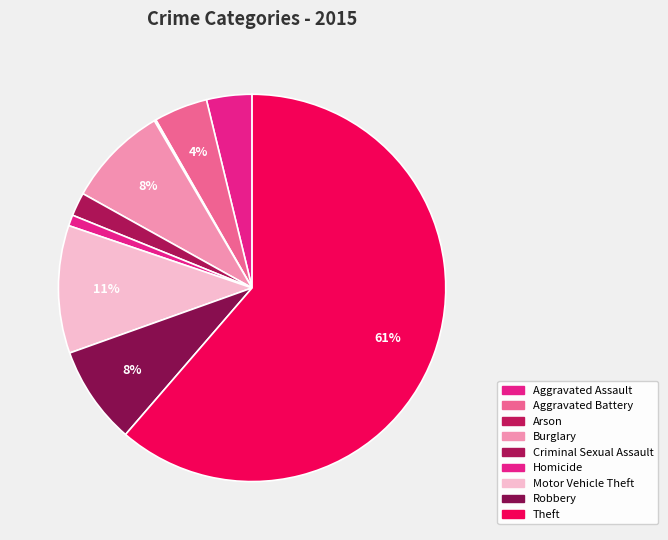

To the nearest percent, what is the average slice percentage?

11%